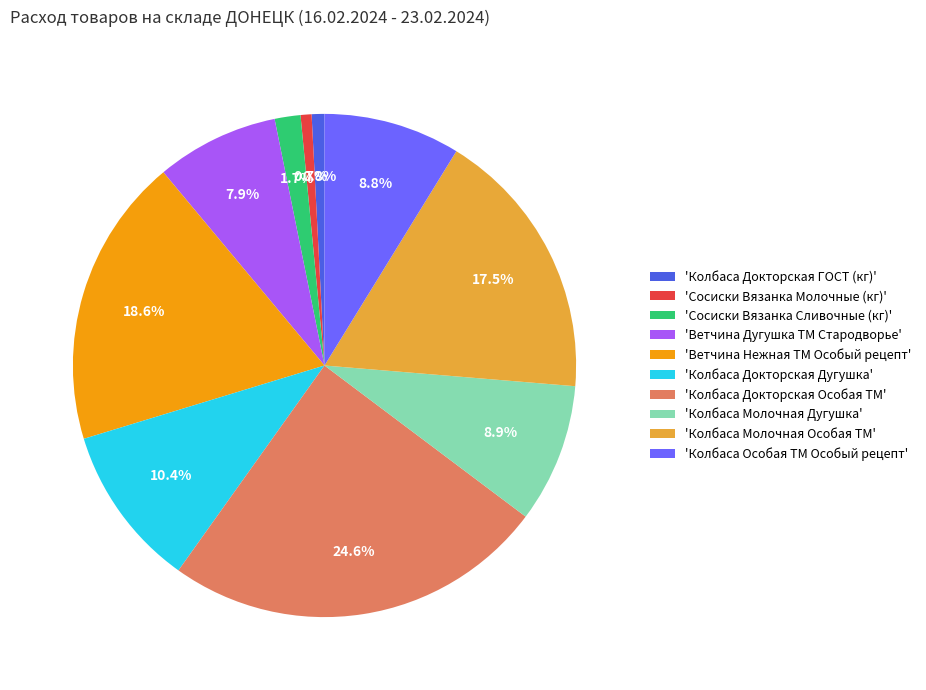

How many slices are in this pie chart?

10